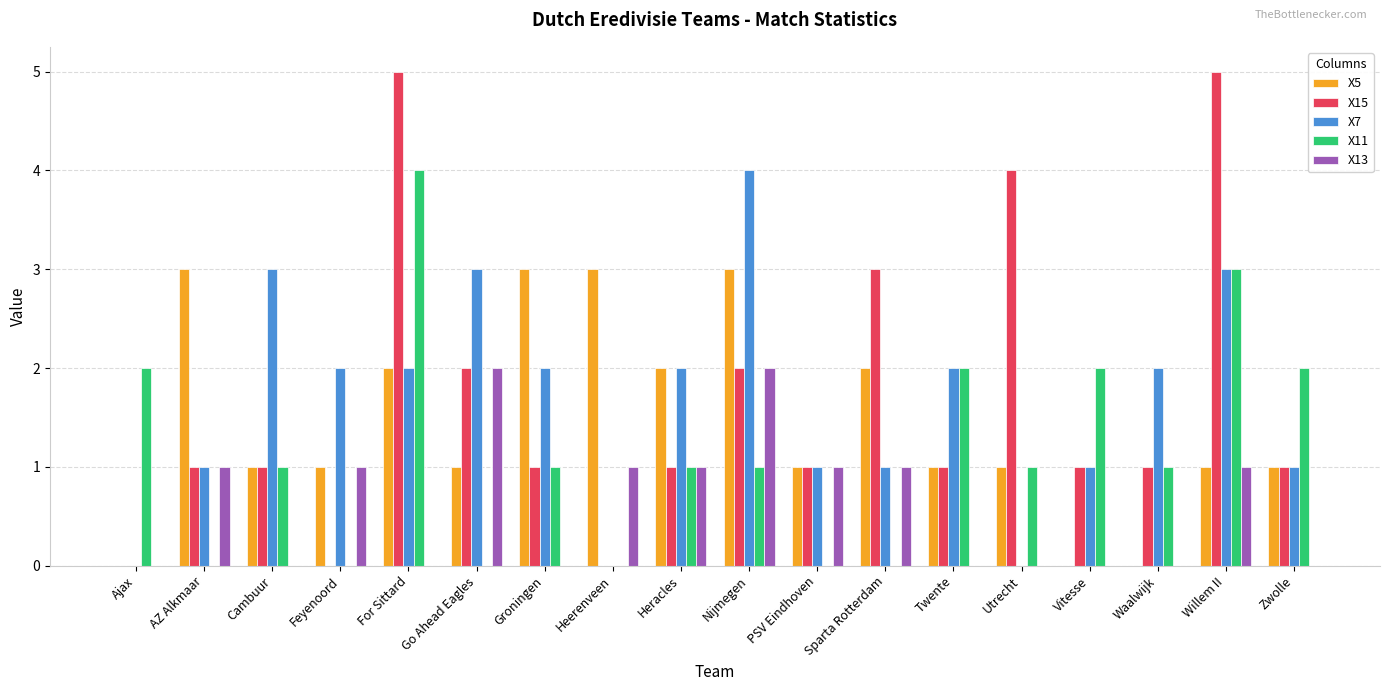

Which series has the largest range (max minus min)?

X15